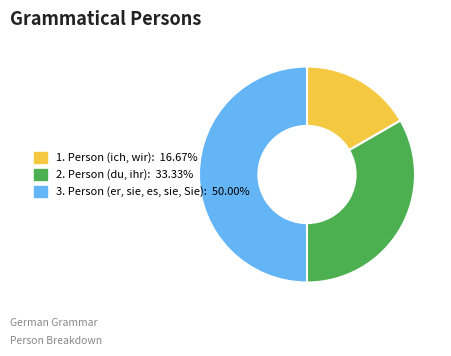

What is the largest slice in the pie chart?

3. Person (er, sie, es, sie, Sie)